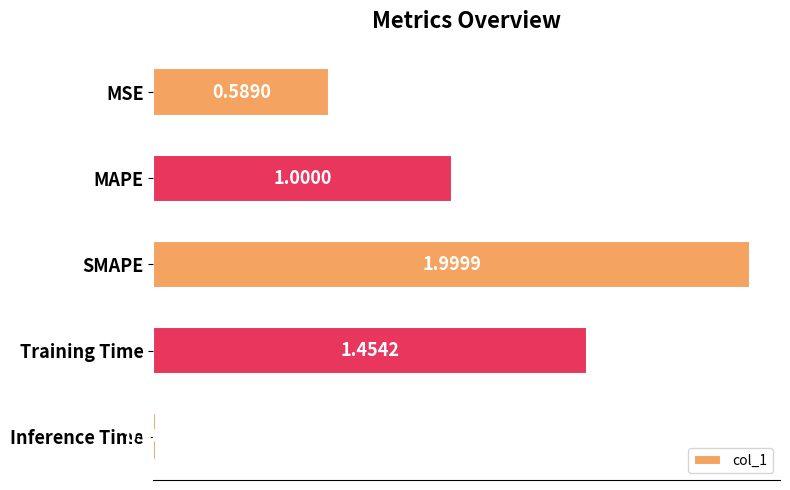

Rank the categories by value from highest to lowest.

SMAPE, Training Time, MAPE, MSE, Inference Time